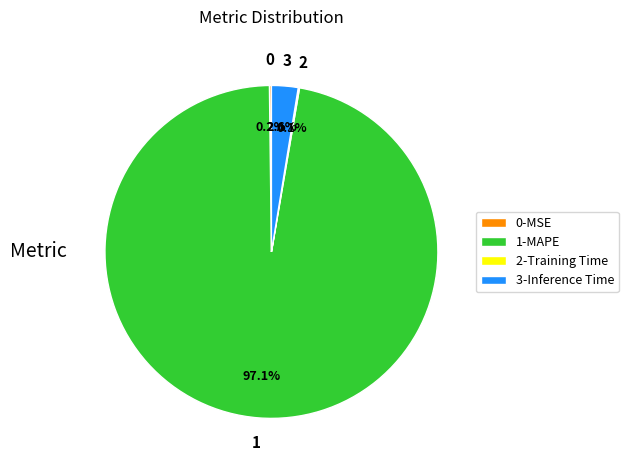

Does any single category account for the majority?

Yes